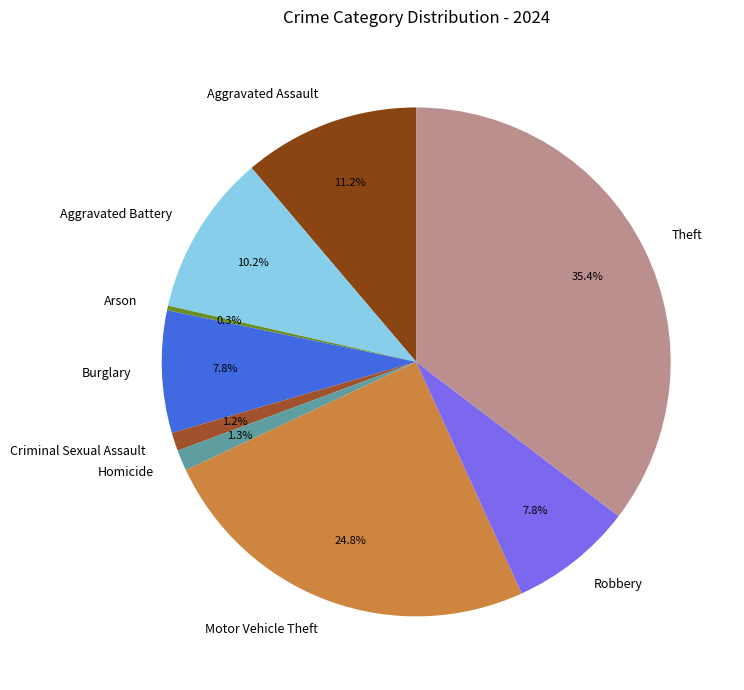

Is Arson the majority of the pie?

No